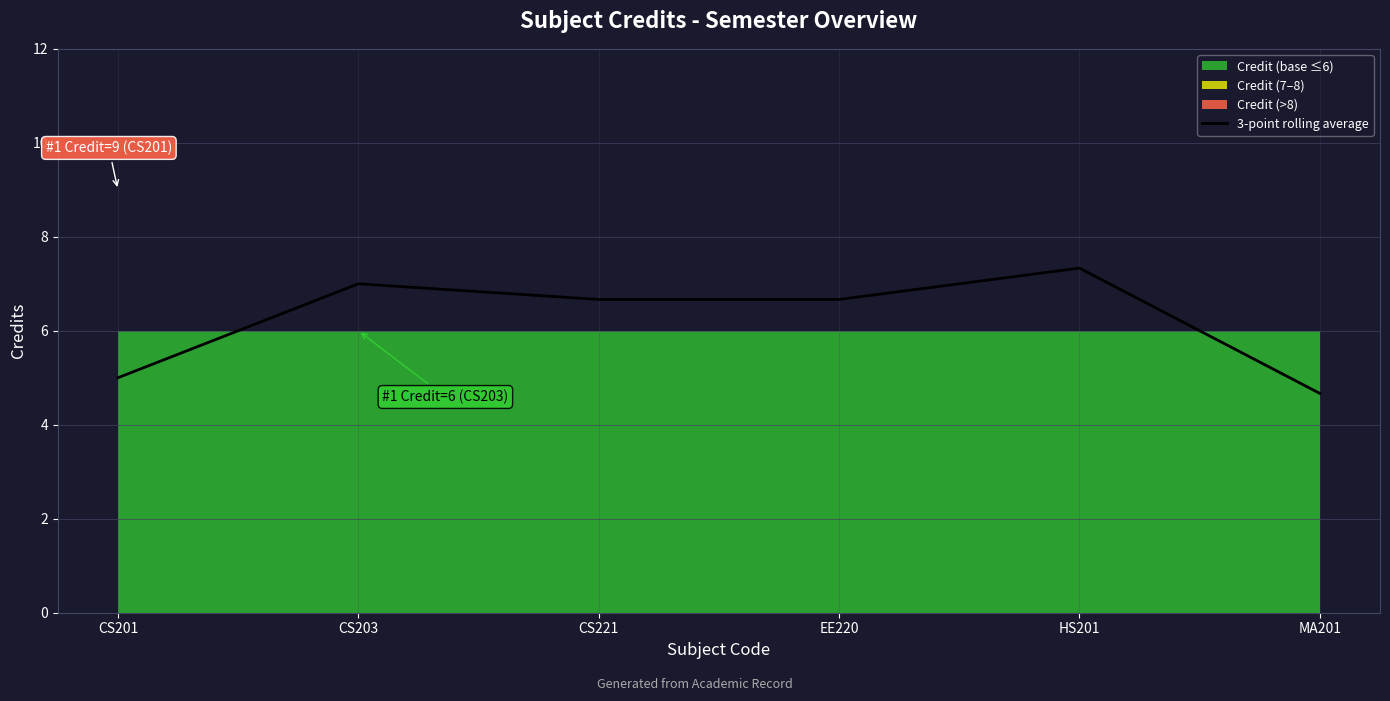

How many lines are shown in the chart?

1